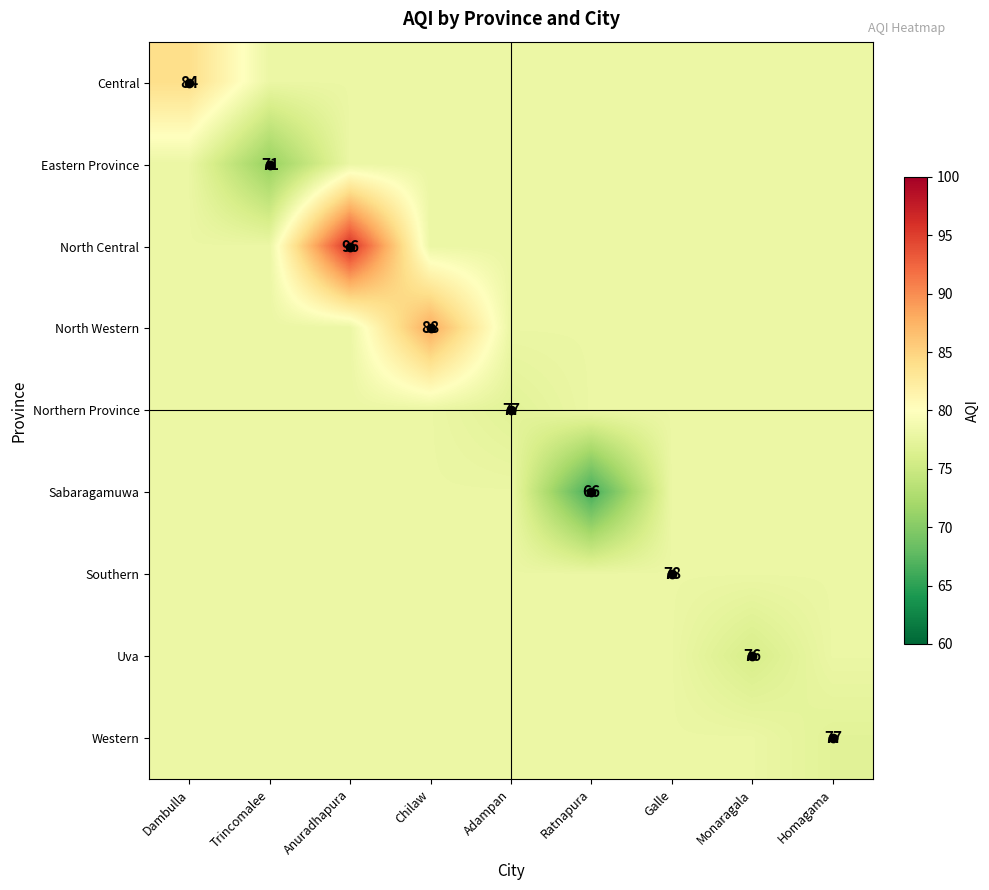

What is the average value of the Southern series?

78